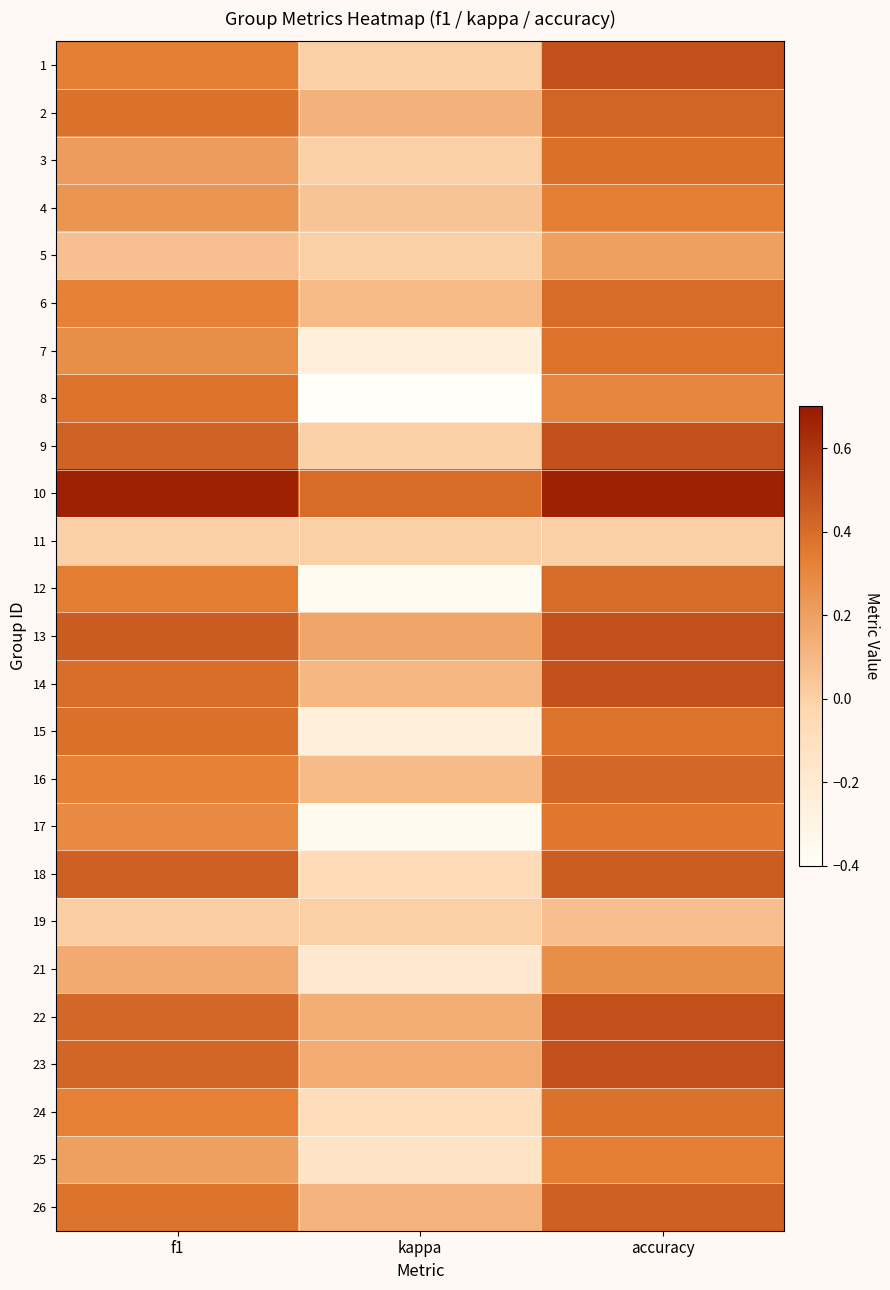

Reading right to left, what are all the values shown in this chart?

1: accuracy=0.5	kappa=0.0	f1=0.3
2: accuracy=0.4	kappa=0.1	f1=0.4
3: accuracy=0.4	kappa=0.0	f1=0.2
4: accuracy=0.3	kappa=0.1	f1=0.2
5: accuracy=0.2	kappa=0.0	f1=0.1
6: accuracy=0.4	kappa=0.1	f1=0.3
7: accuracy=0.4	kappa=-0.2	f1=0.3
8: accuracy=0.3	kappa=-0.4	f1=0.4
9: accuracy=0.5	kappa=0.0	f1=0.4
10: accuracy=0.7	kappa=0.4	f1=0.7
11: accuracy=0.0	kappa=0.0	f1=0.0
12: accuracy=0.4	kappa=-0.4	f1=0.3
13: accuracy=0.5	kappa=0.2	f1=0.5
14: accuracy=0.5	kappa=0.1	f1=0.4
15: accuracy=0.4	kappa=-0.2	f1=0.4
16: accuracy=0.4	kappa=0.1	f1=0.3
17: accuracy=0.4	kappa=-0.4	f1=0.3
18: accuracy=0.5	kappa=-0.1	f1=0.4
19: accuracy=0.1	kappa=0.0	f1=0.0
21: accuracy=0.3	kappa=-0.2	f1=0.2
22: accuracy=0.5	kappa=0.1	f1=0.4
23: accuracy=0.5	kappa=0.1	f1=0.4
24: accuracy=0.4	kappa=-0.1	f1=0.3
25: accuracy=0.3	kappa=-0.1	f1=0.2
26: accuracy=0.4	kappa=0.1	f1=0.4